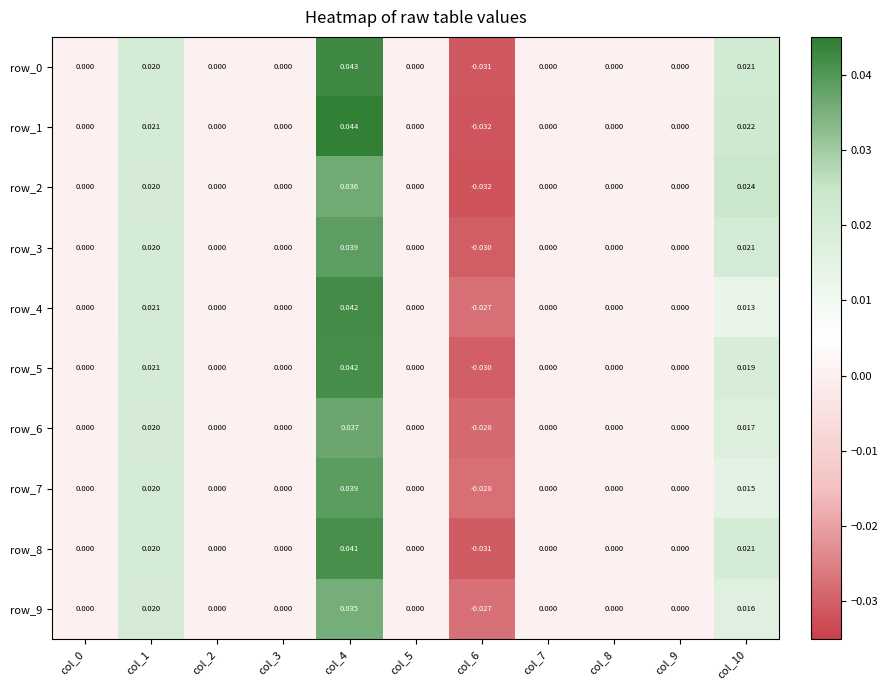

Rank the series by their maximum value, from highest to lowest.

row_1, row_0, row_4, row_5, row_8, row_7, row_3, row_6, row_2, row_9